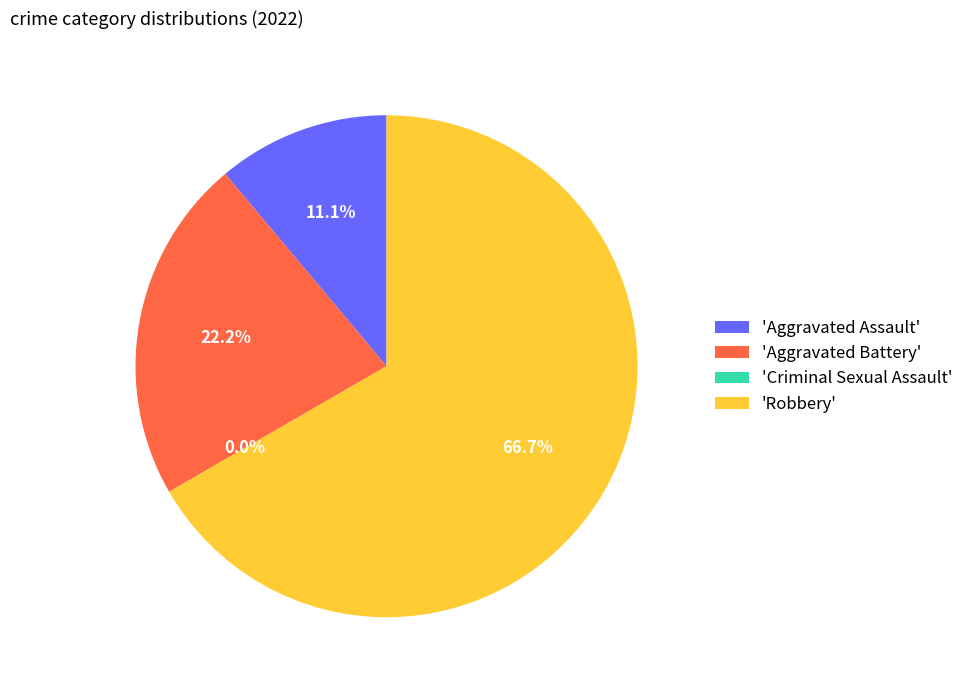

Which slice is the largest?

Robbery